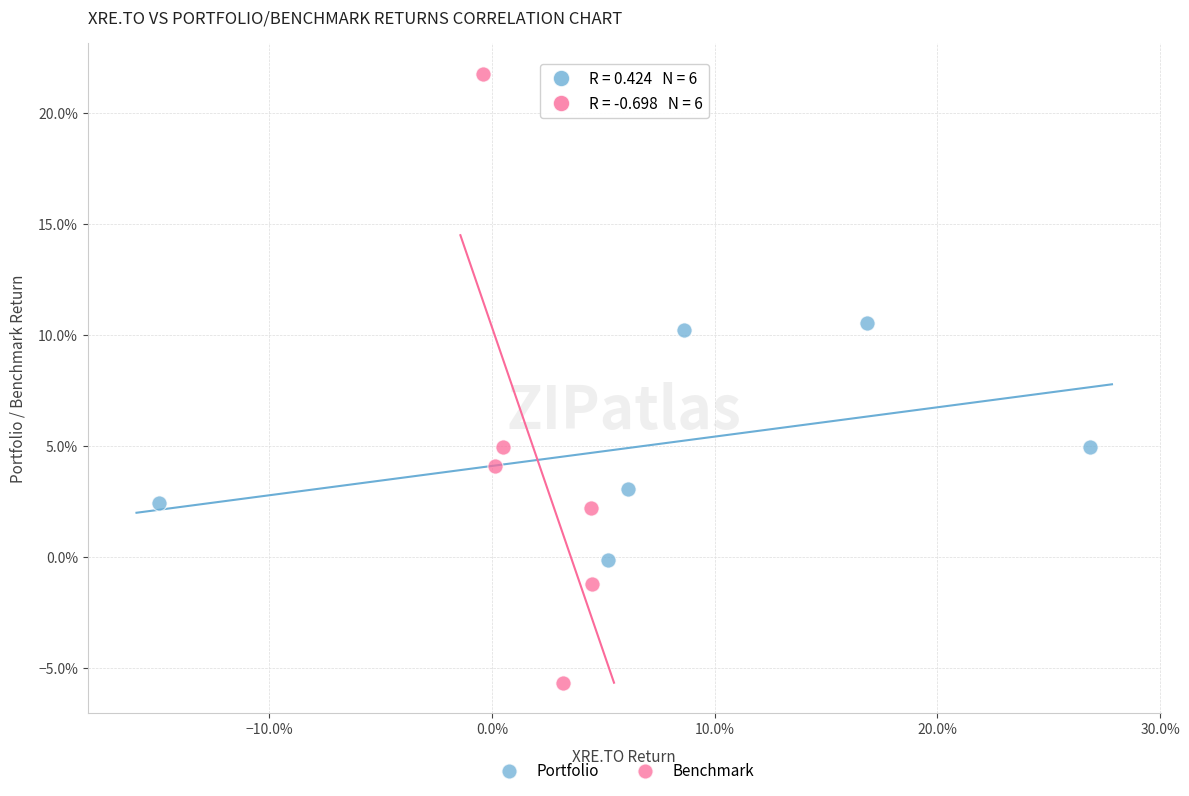

Which series reaches the maximum Y coordinate?

Benchmark